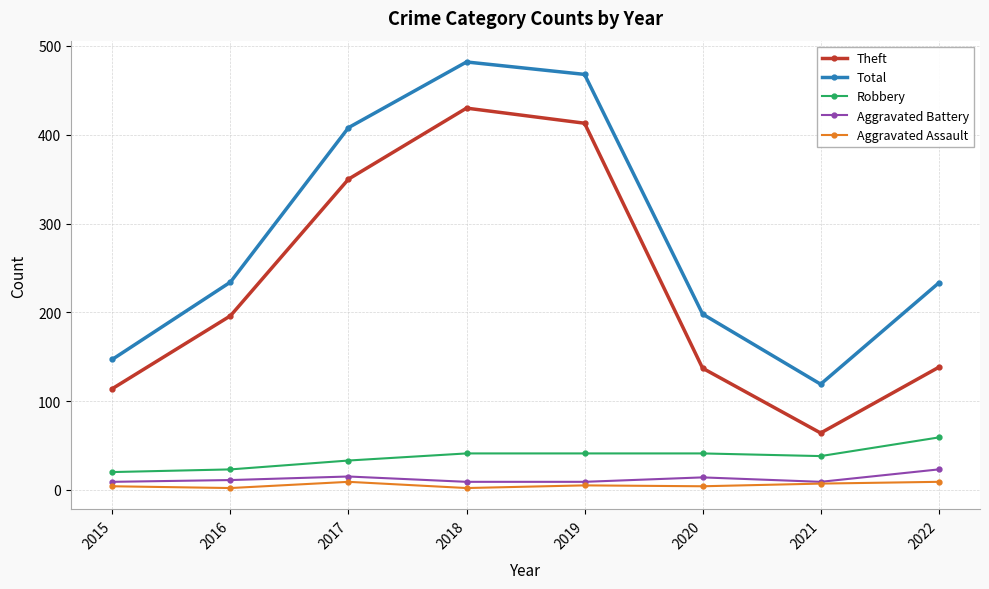

Rank the series by their maximum value, from lowest to highest.

Aggravated Assault, Aggravated Battery, Robbery, Theft, Total